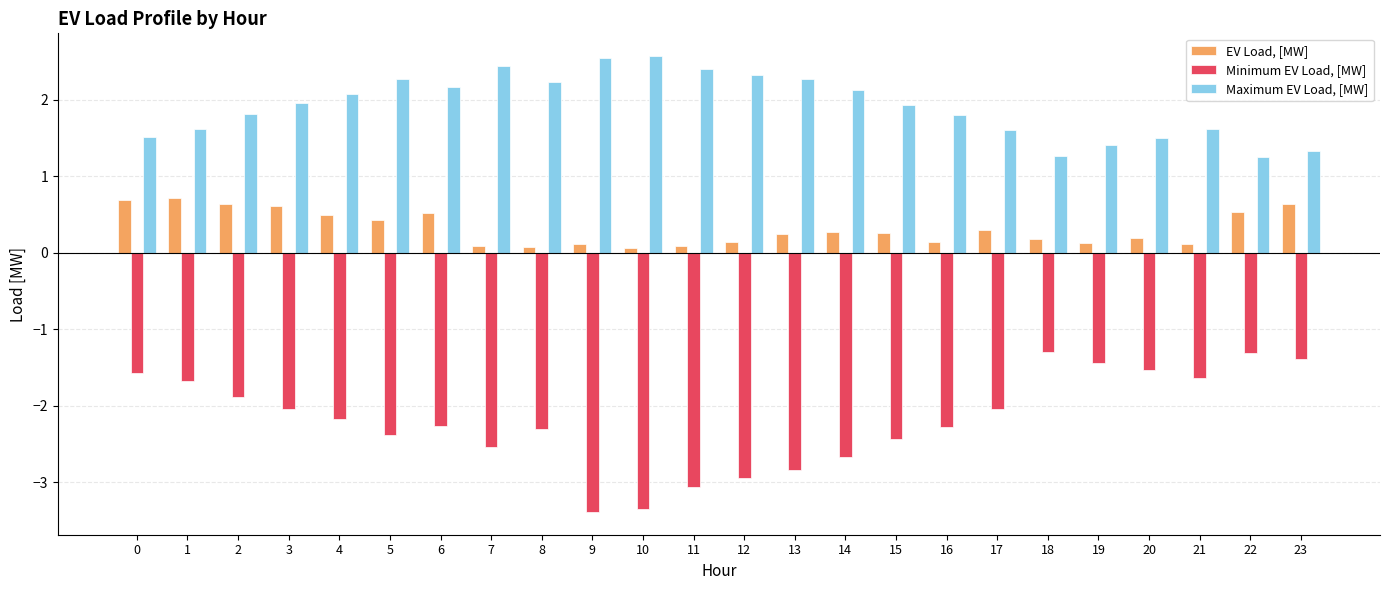

Is it true that Minimum EV Load, [MW] equals -3.8 at 5?

False